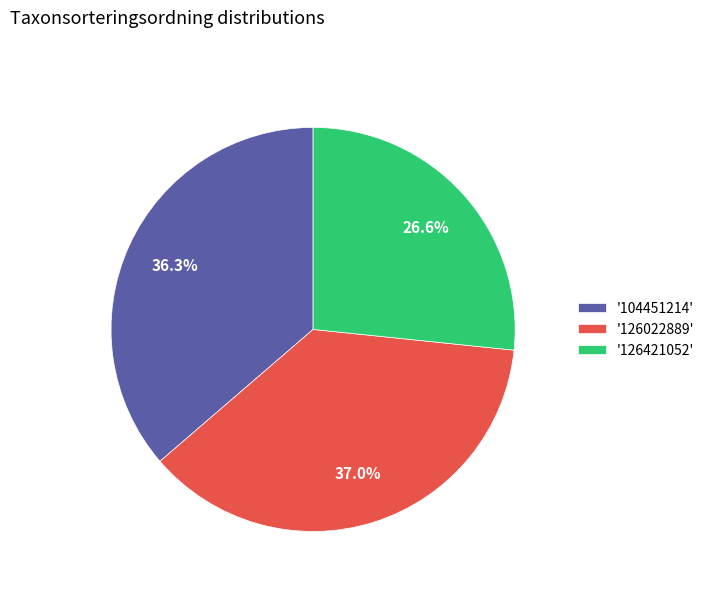

Approximately how many times larger is the value at '126022889' compared to '104451214'?

1.0